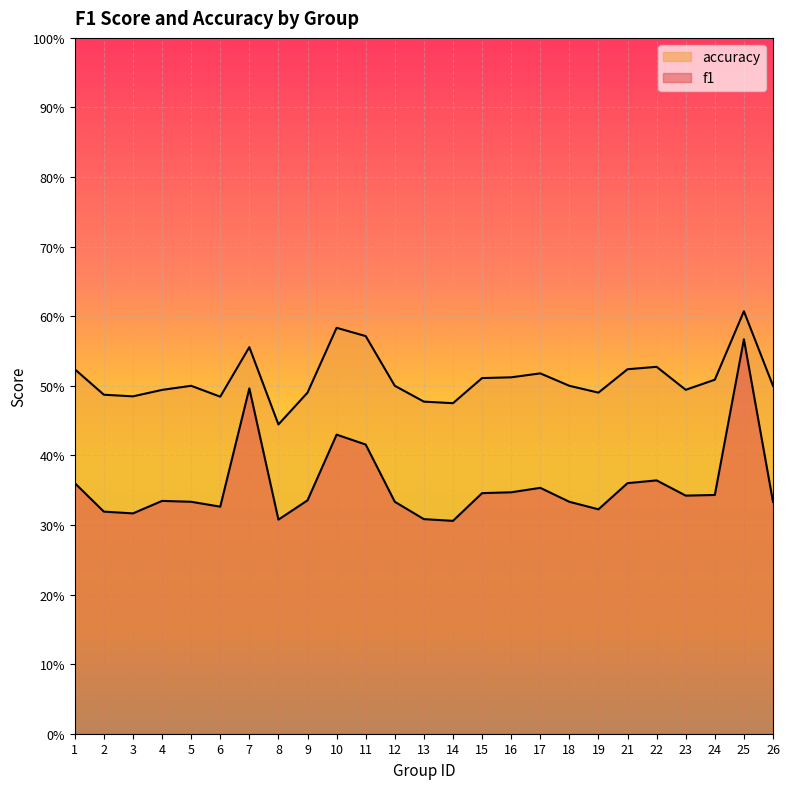

Where is the first local minimum for f1?

3